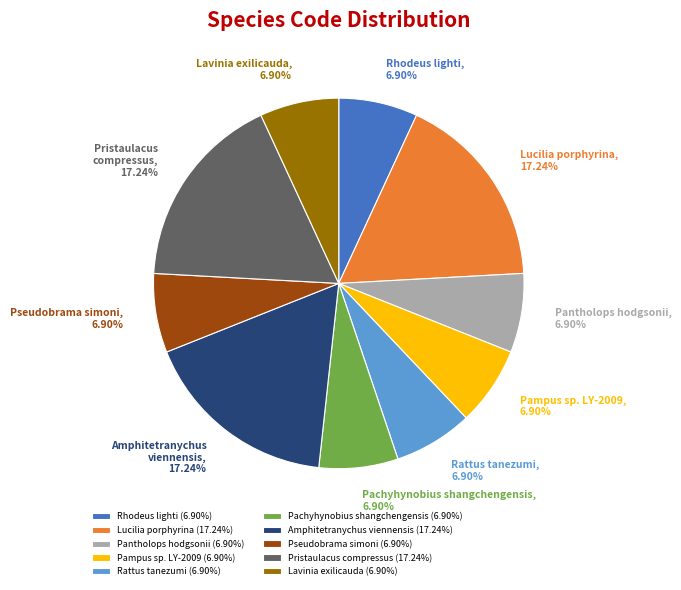

Count the number of slices in the pie.

10